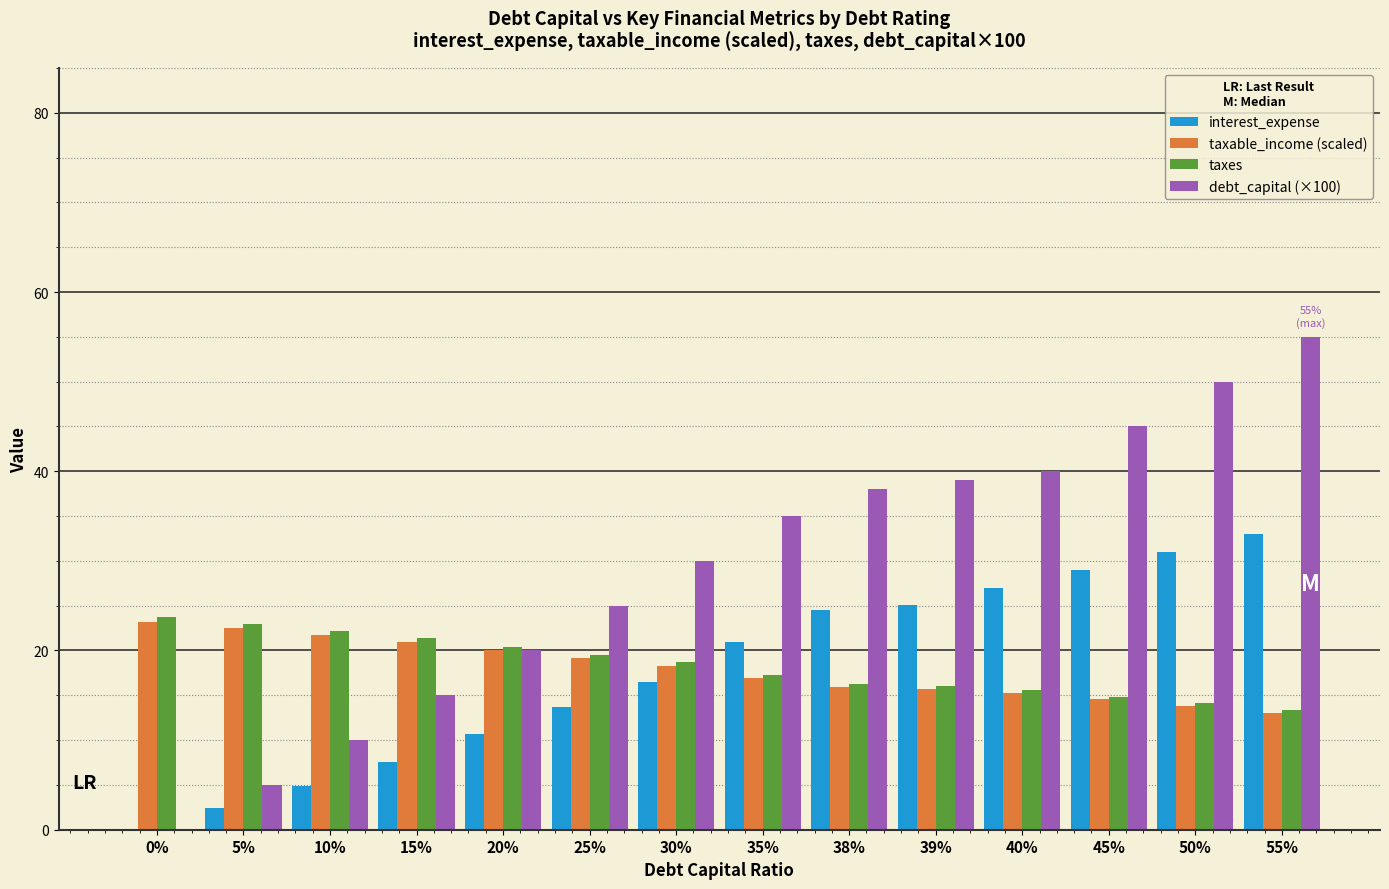

Which series has the largest total across all categories?

debt_capital (×100)